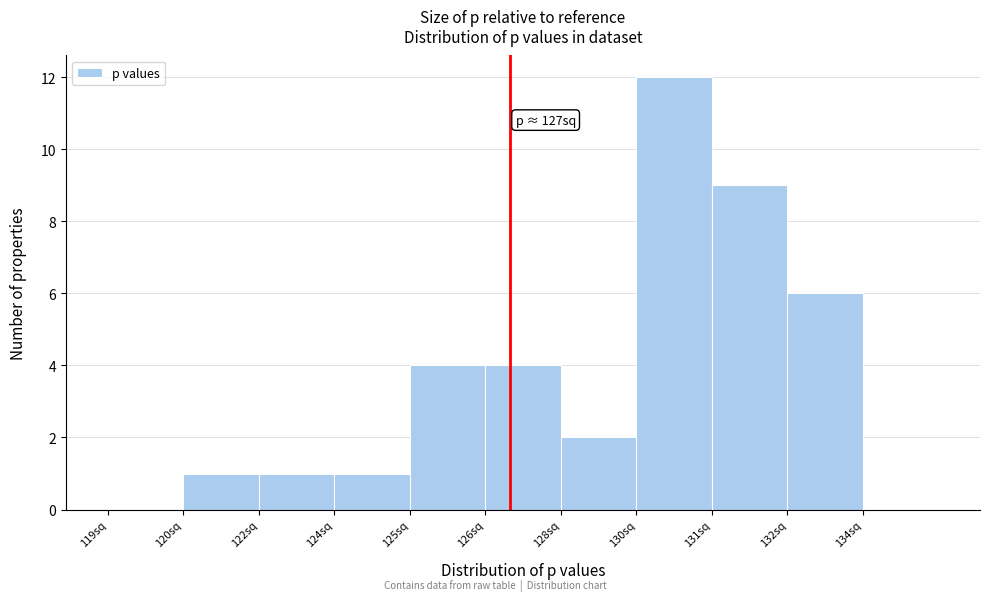

Reading right to left, list all the values displayed in this chart.

134sq=0	132sq=6	131sq=9	130sq=12	128sq=2	126sq=4	125sq=4	124sq=1	122sq=1	120sq=1	119sq=0